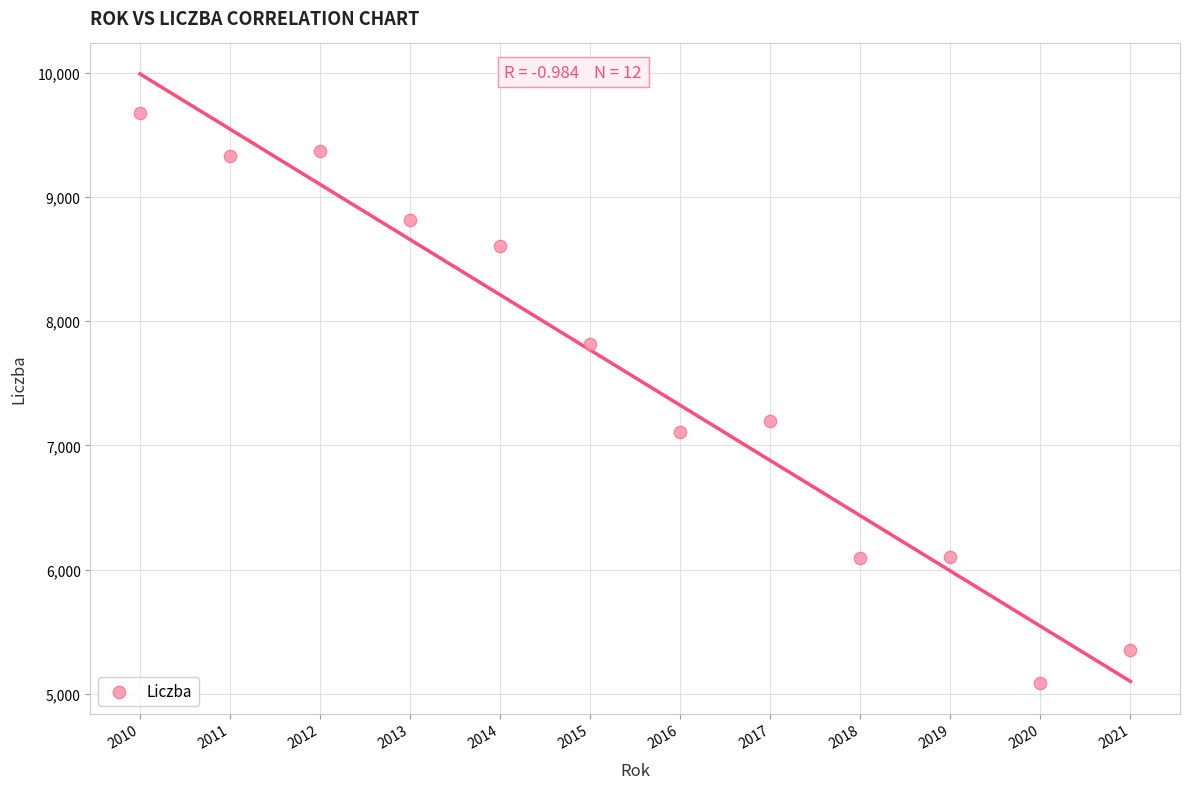

What Y value in the scatter plot is closest to 7382?

7193